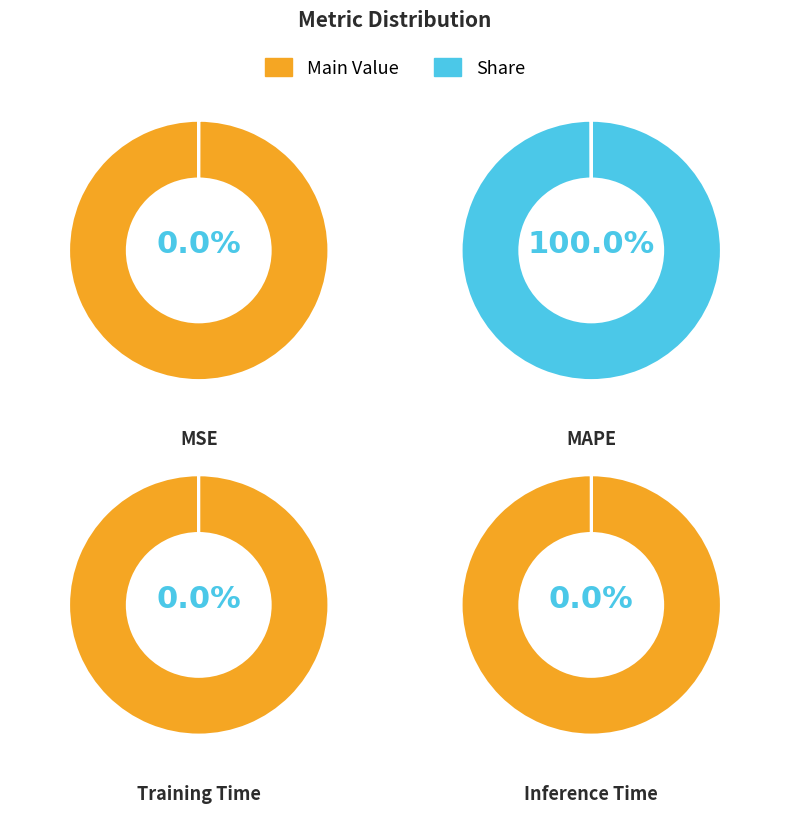

Between MAPE and MSE, which is larger?

MAPE